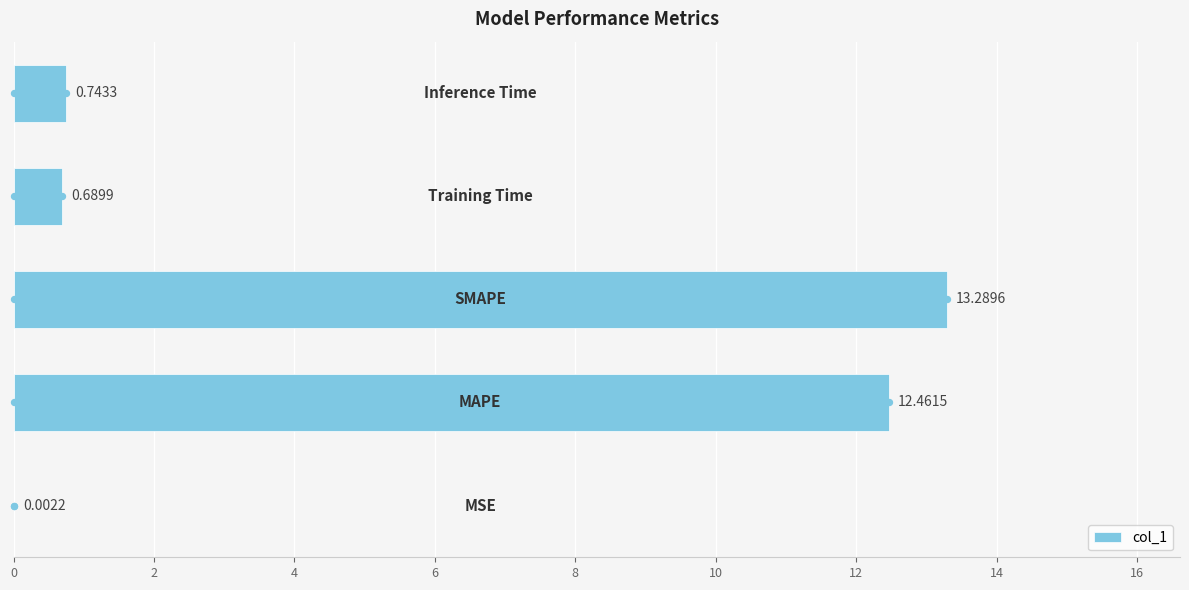

What is the change in value from 4 to 8?

-12.5